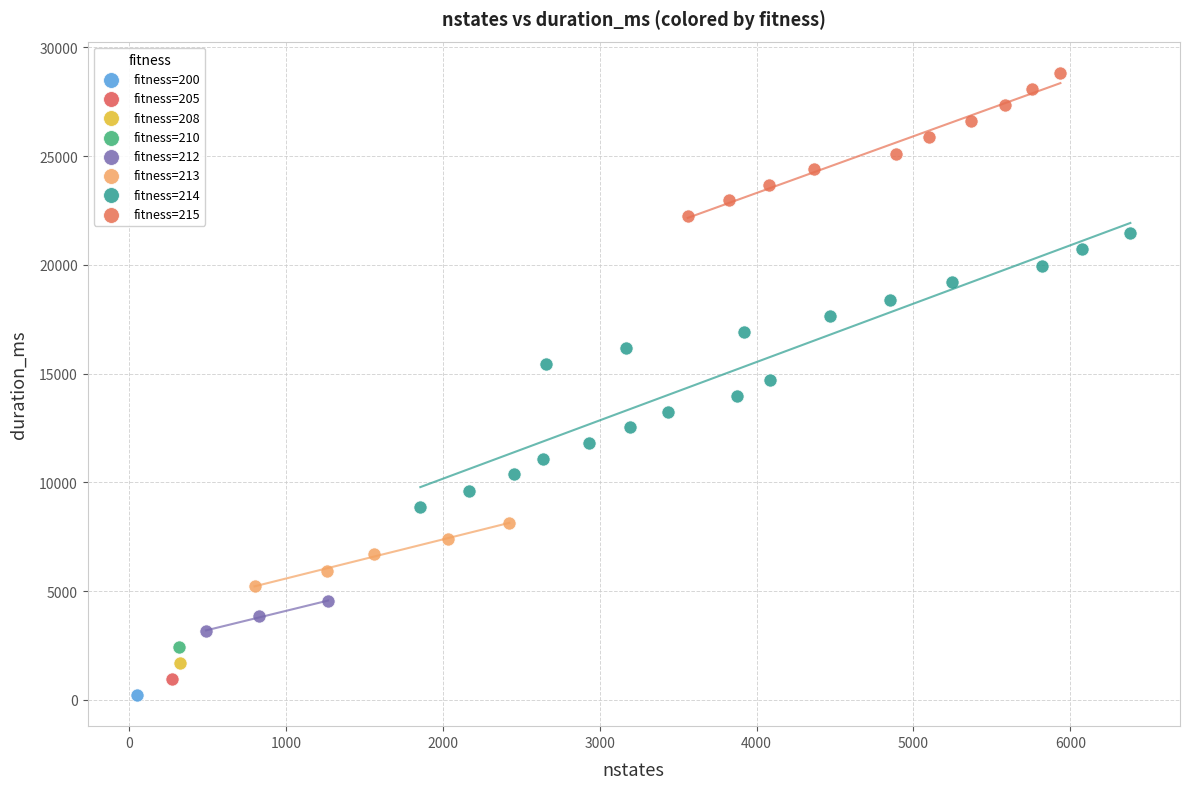

What are all the series names shown in the legend?

fitness=200, fitness=205, fitness=208, fitness=210, fitness=212, fitness=213, fitness=214, fitness=215